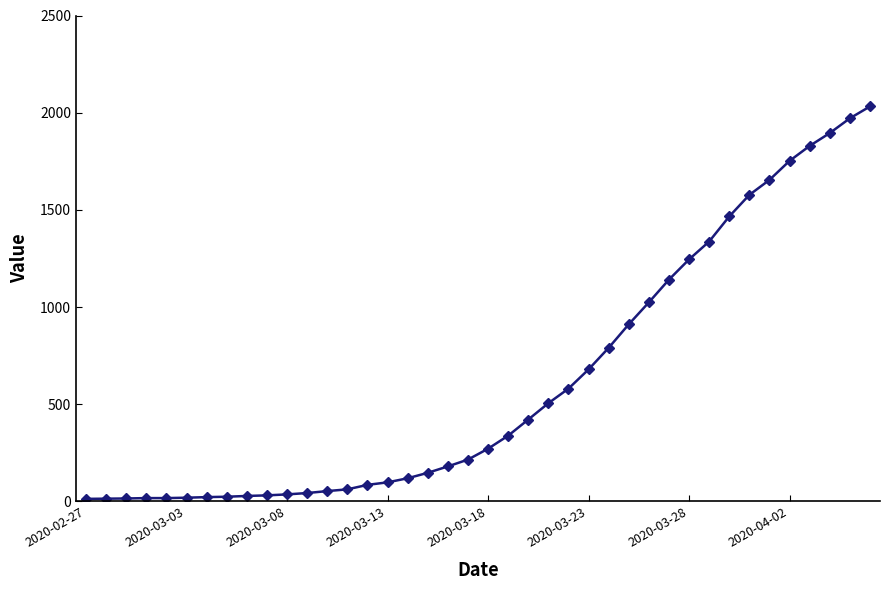

What is the difference between the maximum and second lowest values?

2018